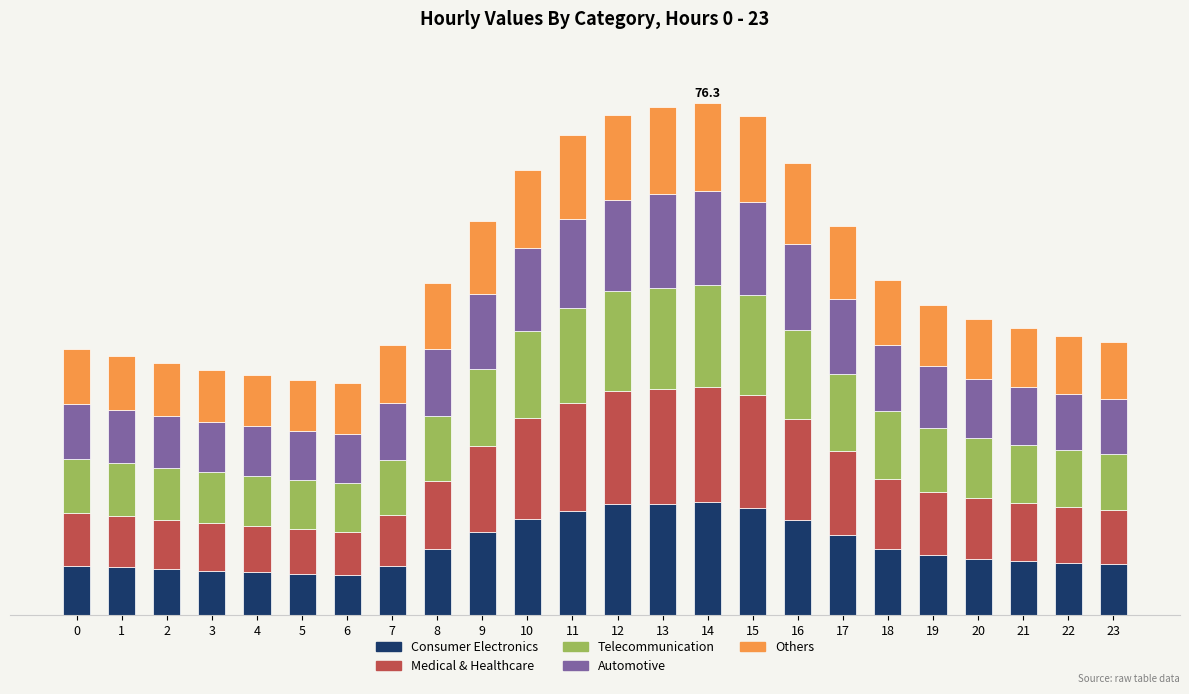

At which label does Others first exceed 9?

8